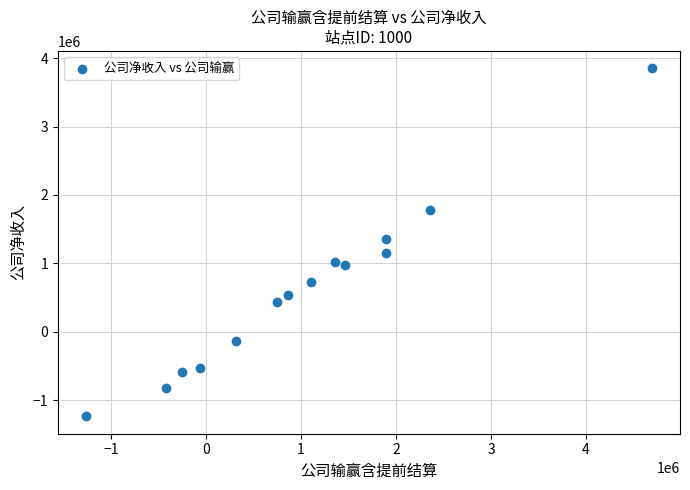

What is the range of X values (max minus min)?

5957811.4